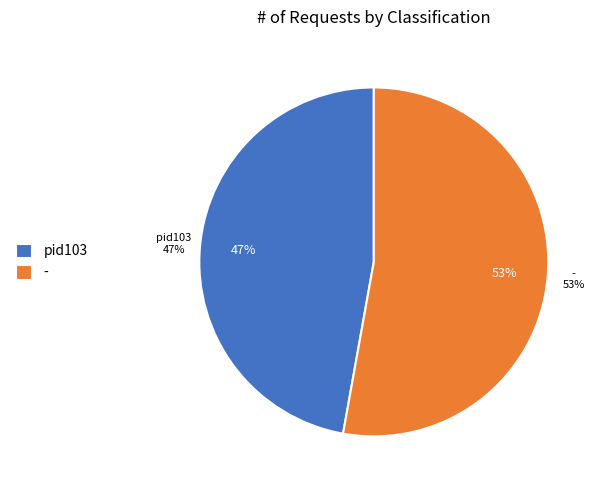

To the nearest percent, what is the average slice percentage?

50%